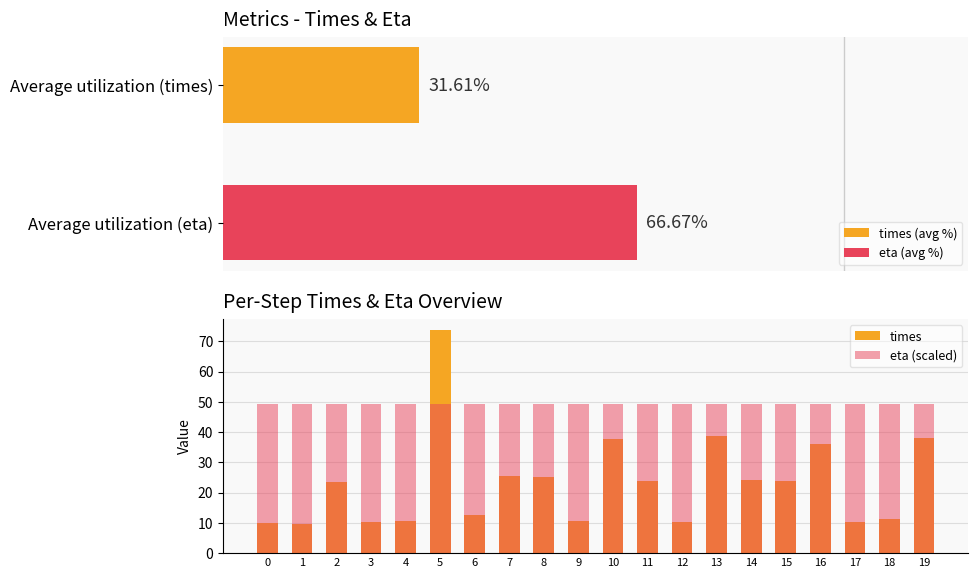

At how many categories does at least one series exceed 30?

20